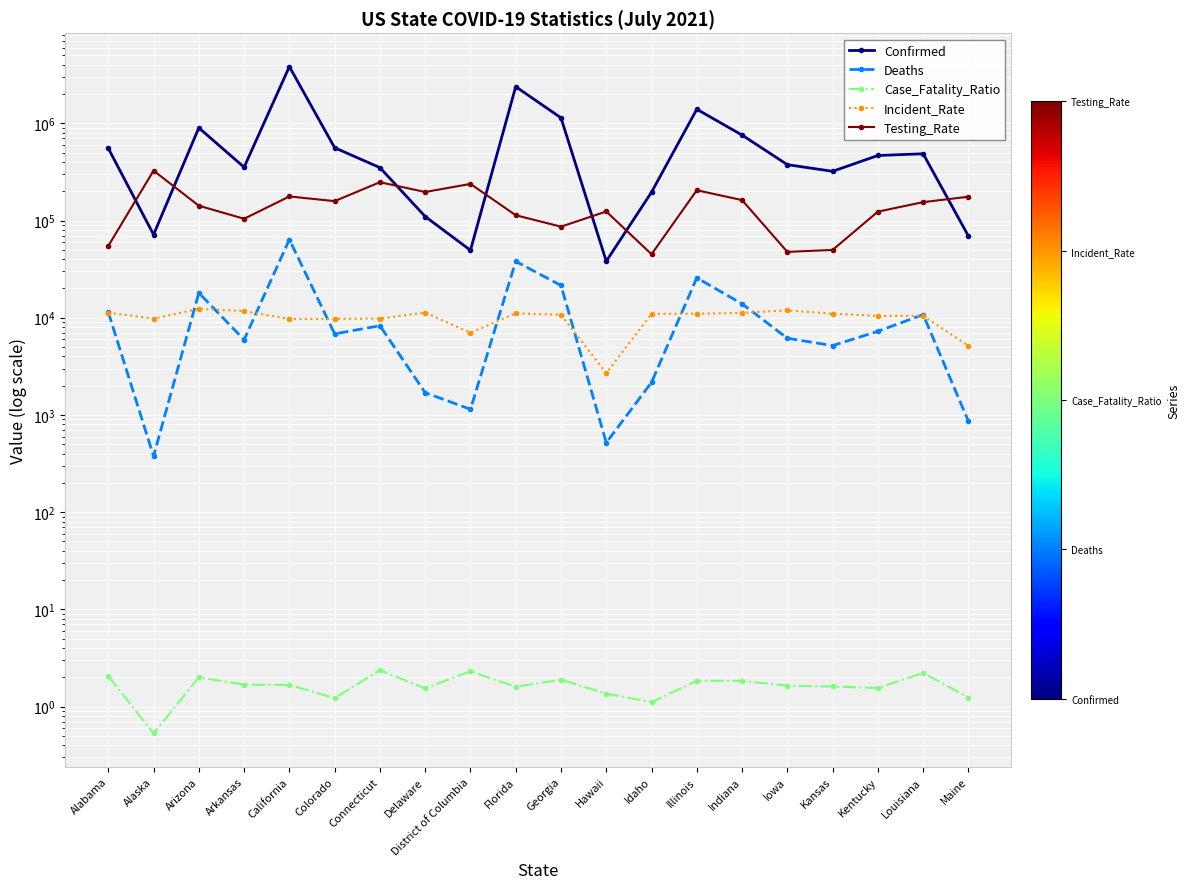

Which series has the largest total across all categories?

Confirmed